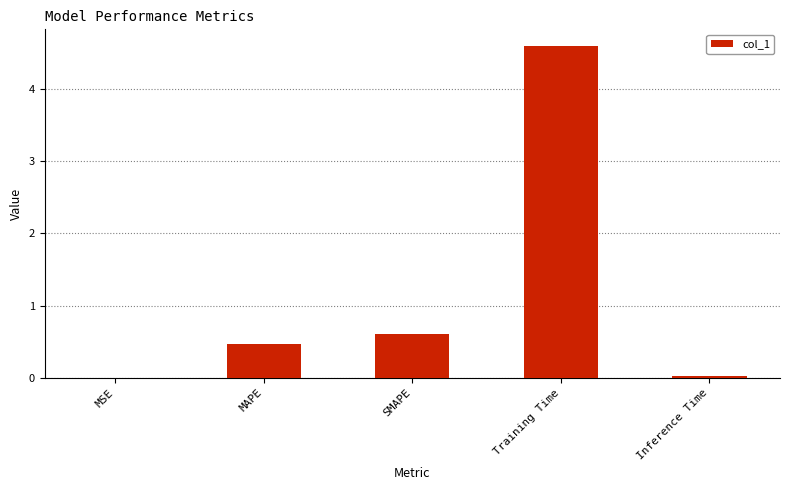

What is the change in value from MAPE to SMAPE?

+0.1